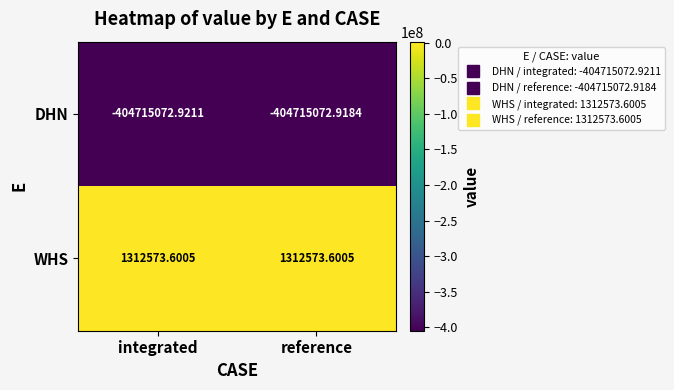

Which series has the largest total across all categories?

WHS